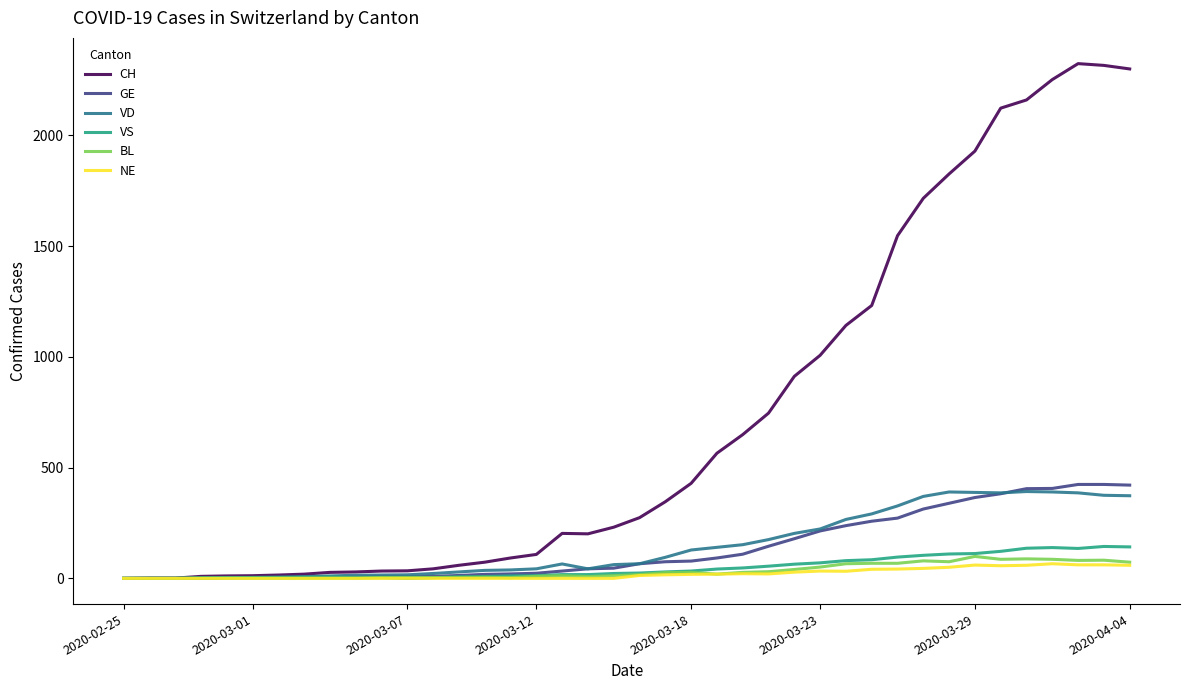

Which series has the largest range (max minus min)?

CH